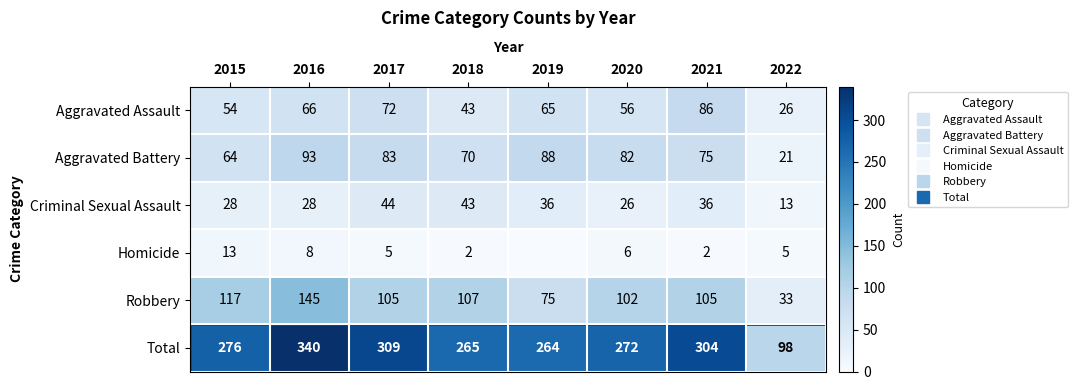

Is it true that Aggravated Assault equals 22 at 2015?

False